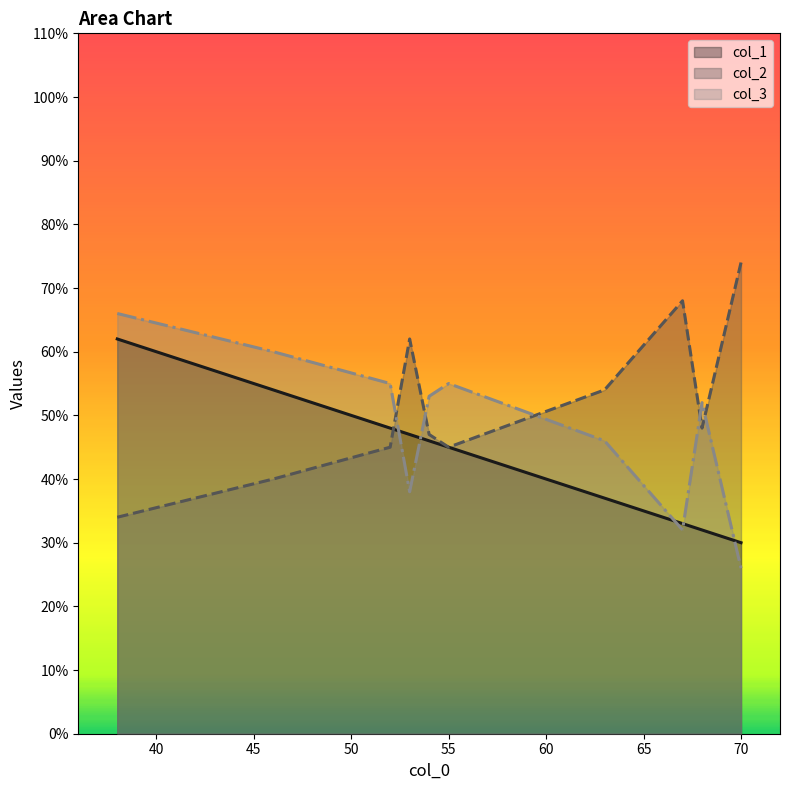

What is the maximum value shown in the chart?

74